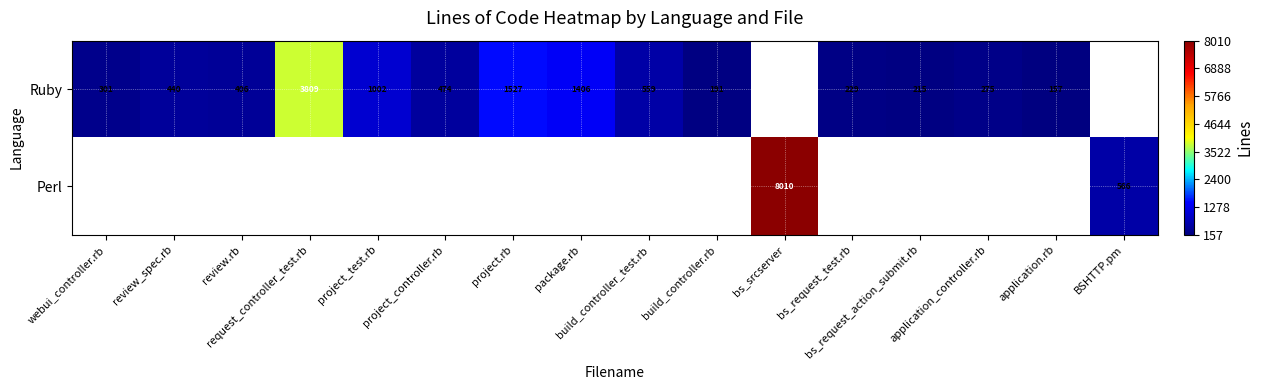

The value of Ruby at project_test.rb is 1002.0. True or false?

True